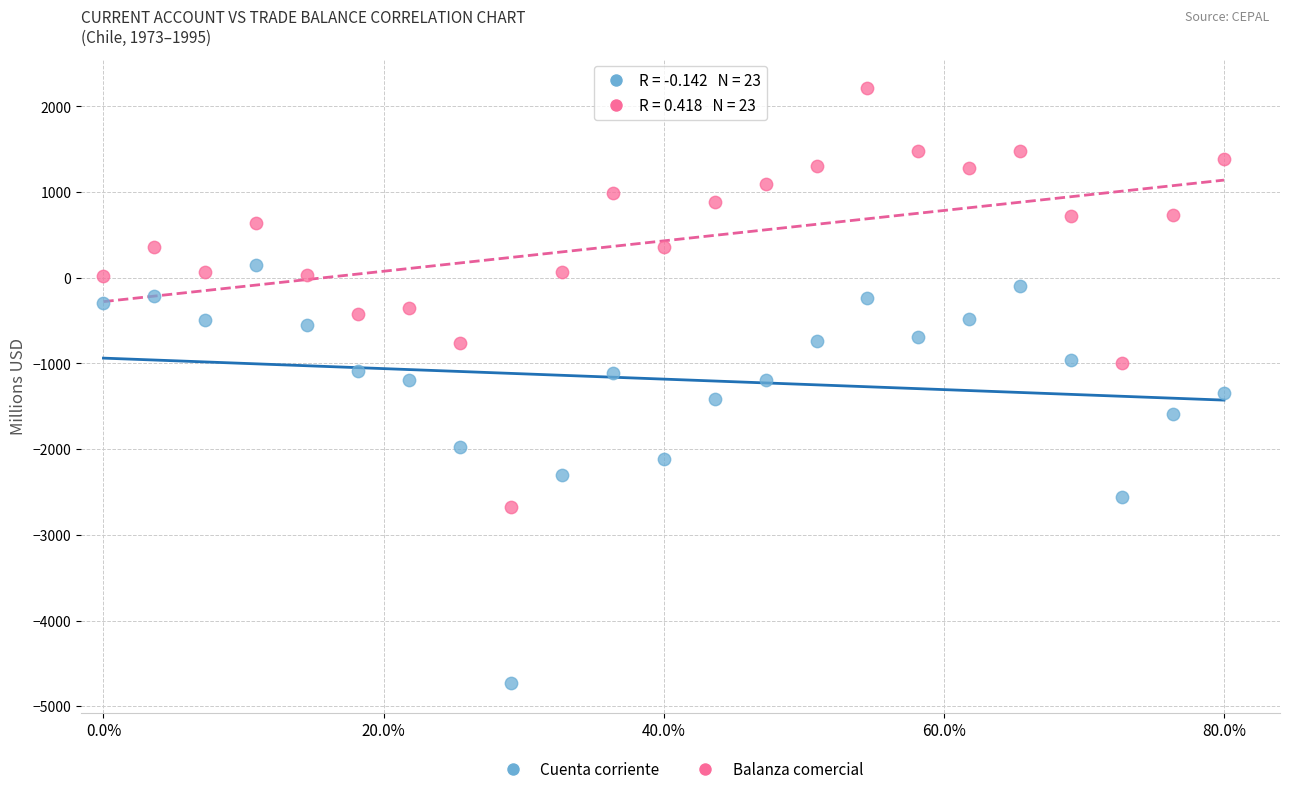

Which series contains the highest Y value?

Balanza comercial